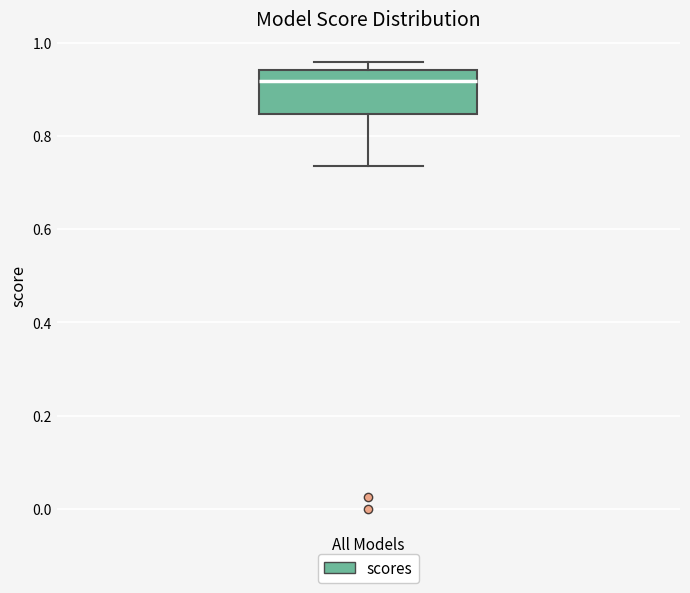

Read this box plot against the y-axis: the position of the median line, the range covered by the box, and the ends of both whiskers. The values are not printed on the chart, so give them approximately, as read against the axis.

median 0.92, box 0.84 to 0.94, whiskers 0.74 to 0.96